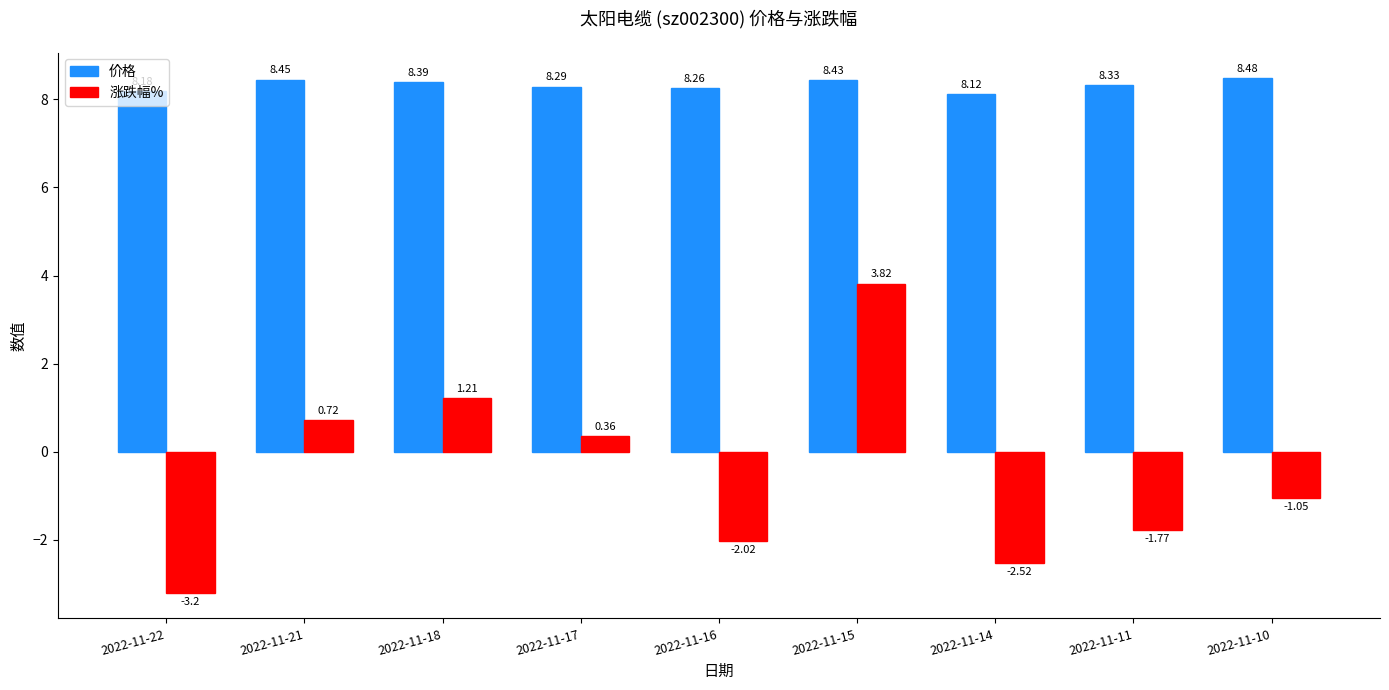

Which category has the highest value across all series?

2022-11-10